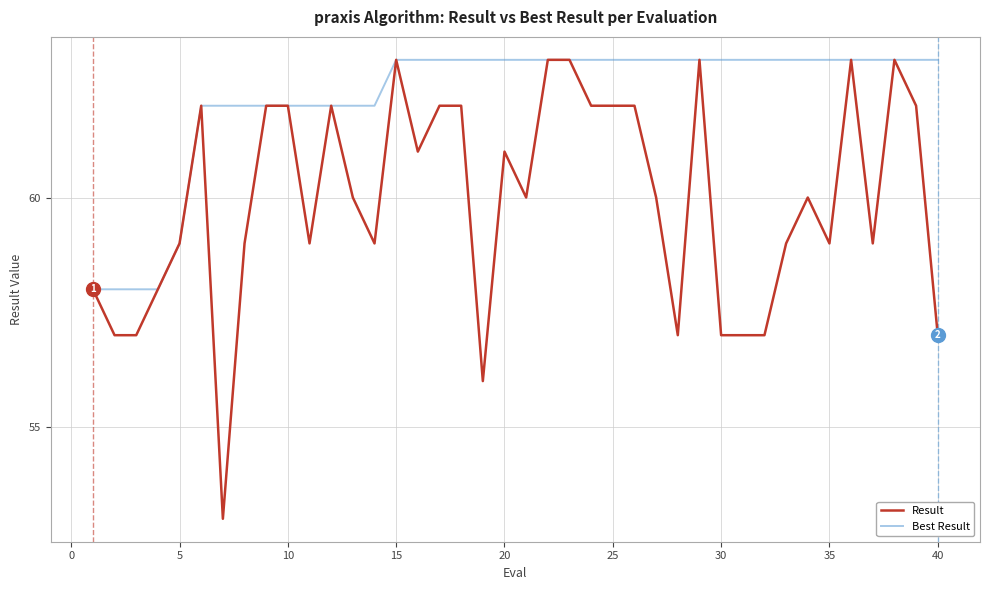

Which series has the largest range (max minus min)?

Result